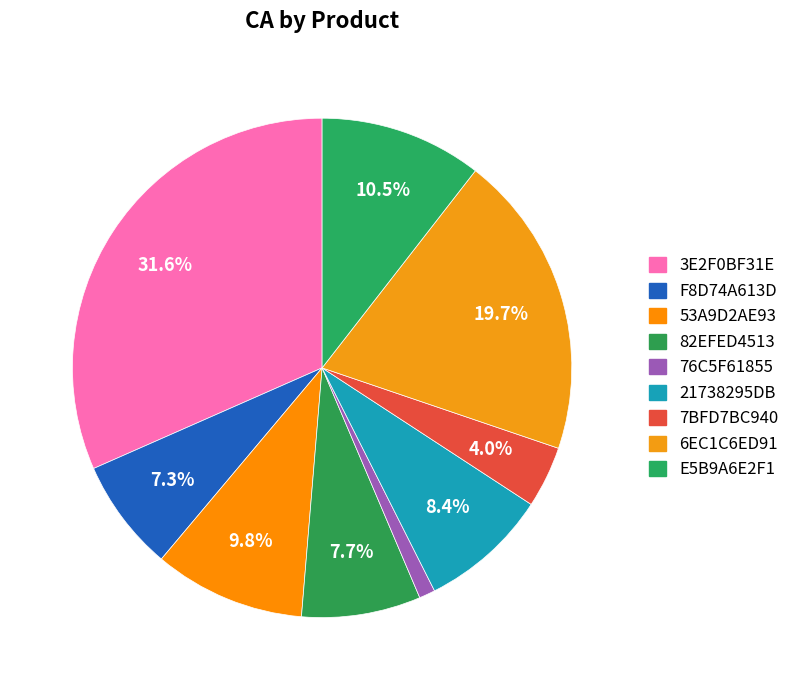

How many segments does this pie chart have?

9